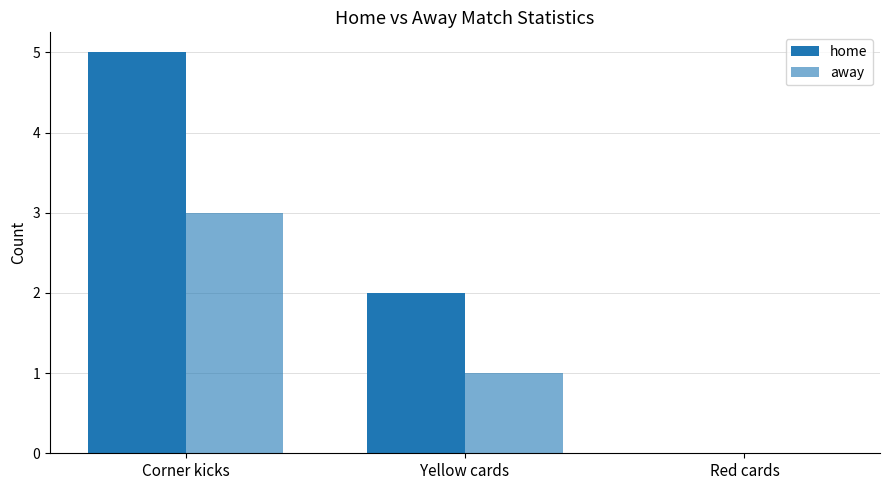

List the series in order of their peak value, highest first.

home, away